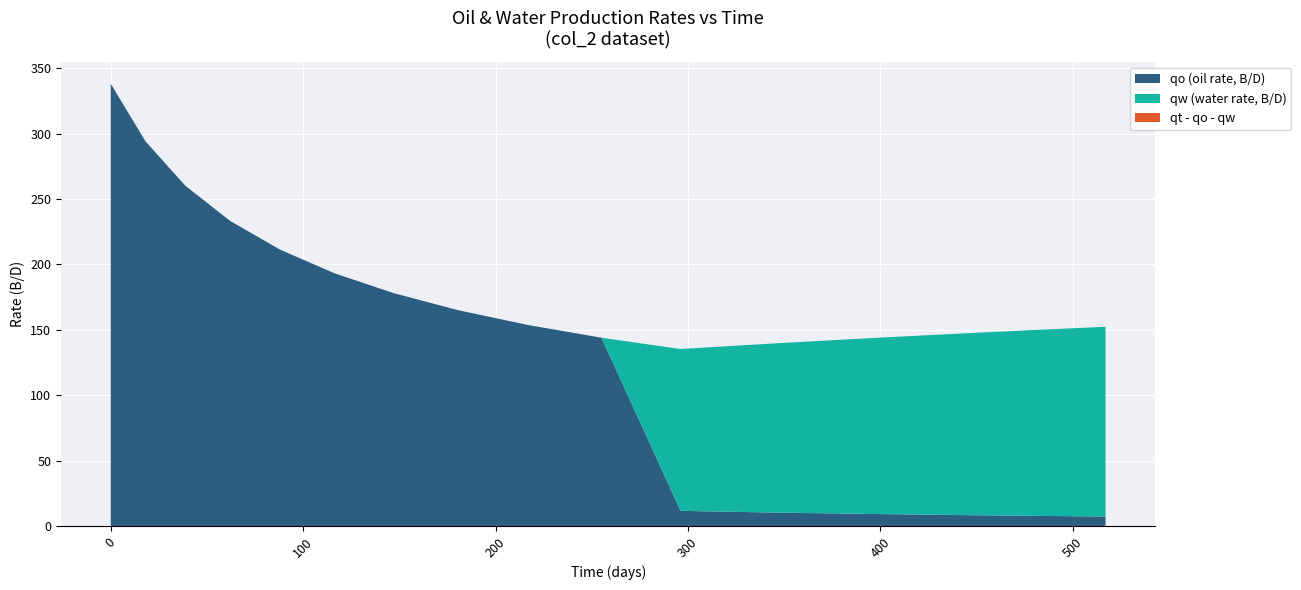

What is the maximum value for qo (oil rate, B/D)?

338.1